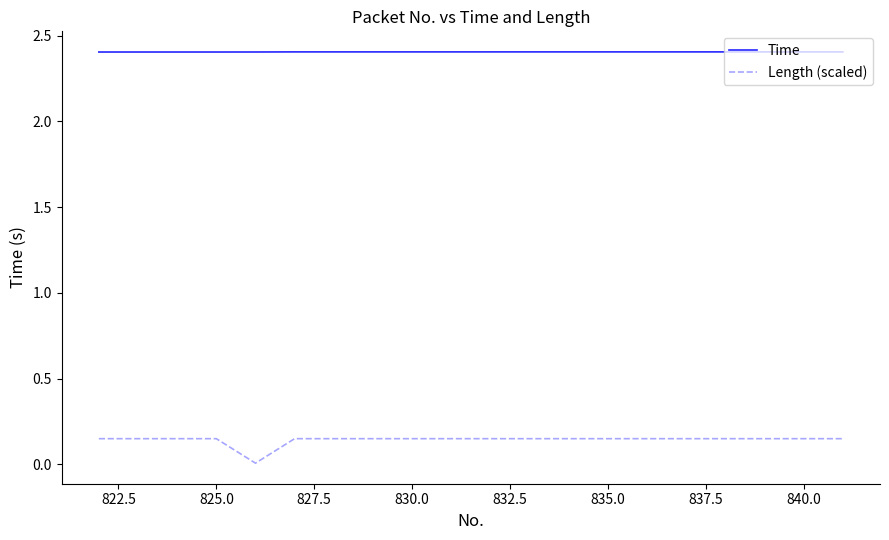

Which series has the largest total across all categories?

Time